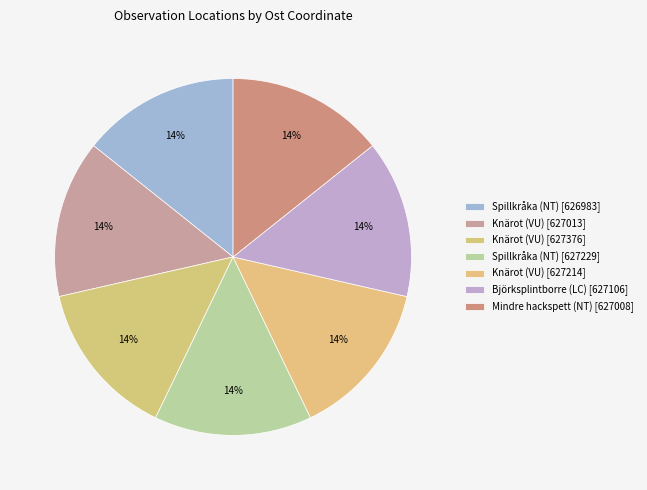

Which has a higher value, Björksplintborre (LC) [627106] or Mindre hackspett (NT) [627008]?

Björksplintborre (LC) [627106]